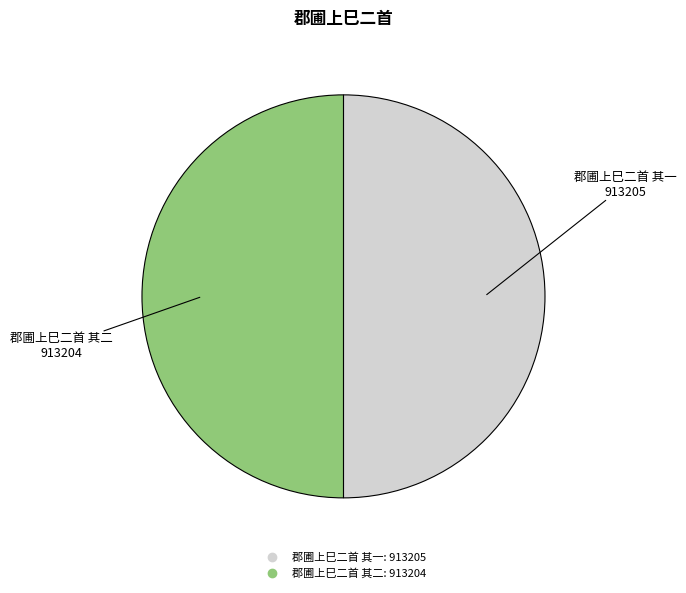

Is it true that 郡圃上巳二首 其二 is 50% of the pie?

True